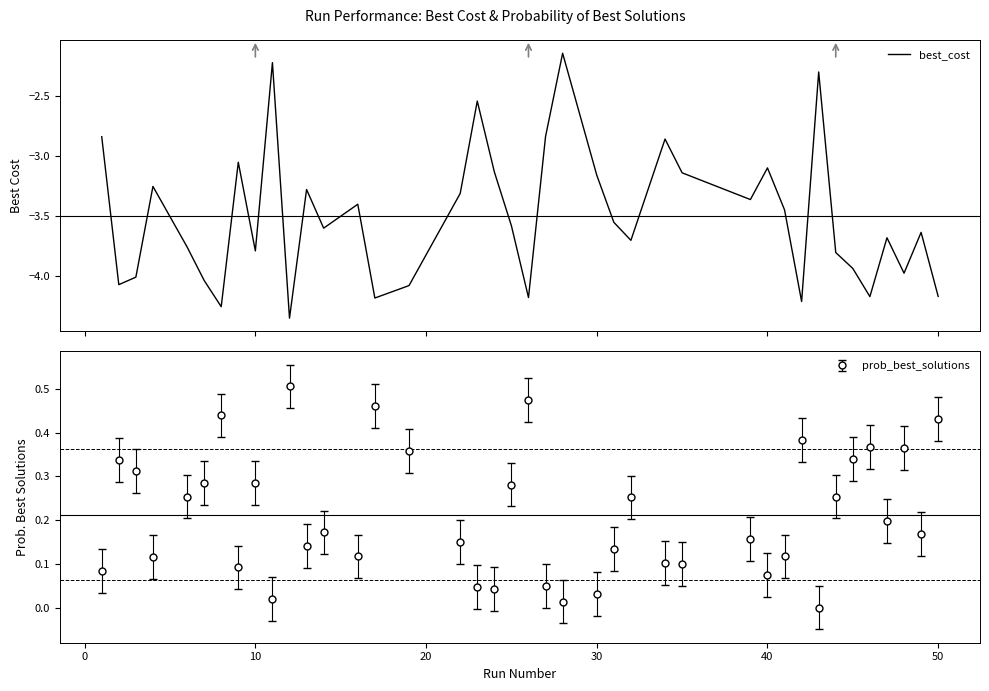

What is the smallest value displayed?

-4.4